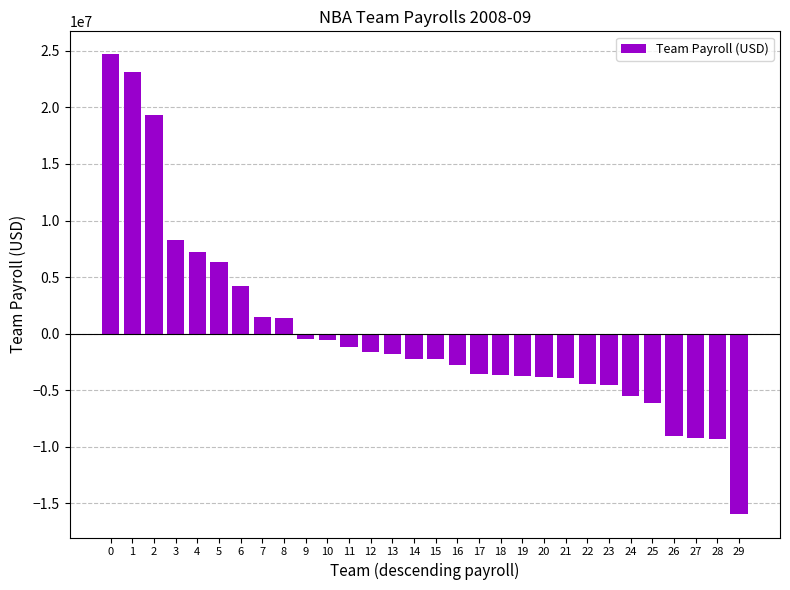

What is the difference between the maximum and minimum values?

40685498.0